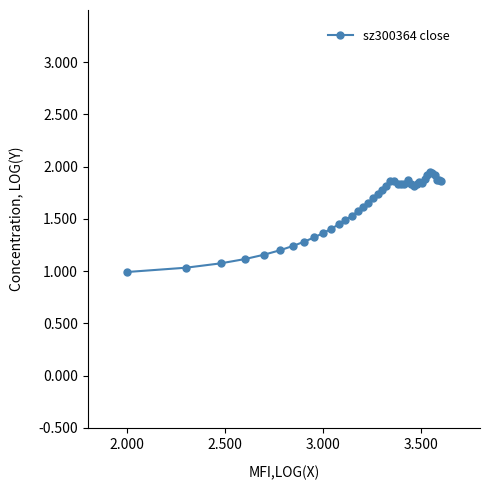

How many values are below 1?

1